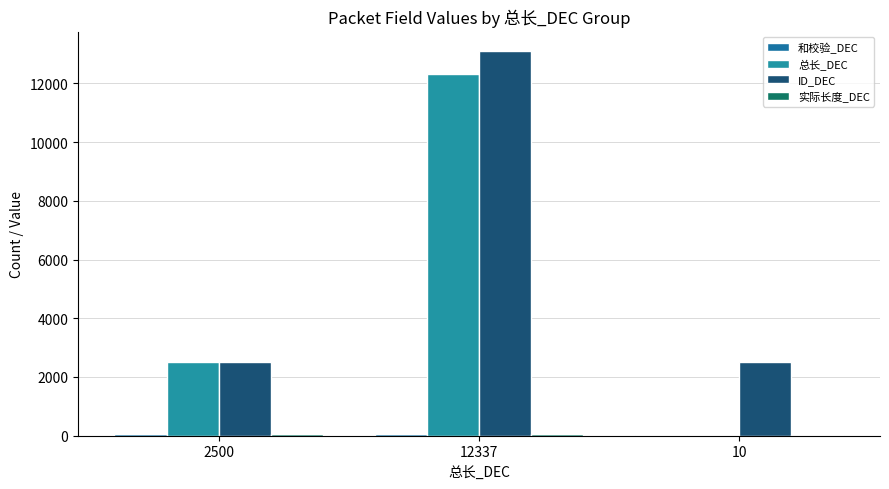

List the series in order of their peak value, highest first.

ID_DEC, 总长_DEC, 和校验_DEC, 实际长度_DEC